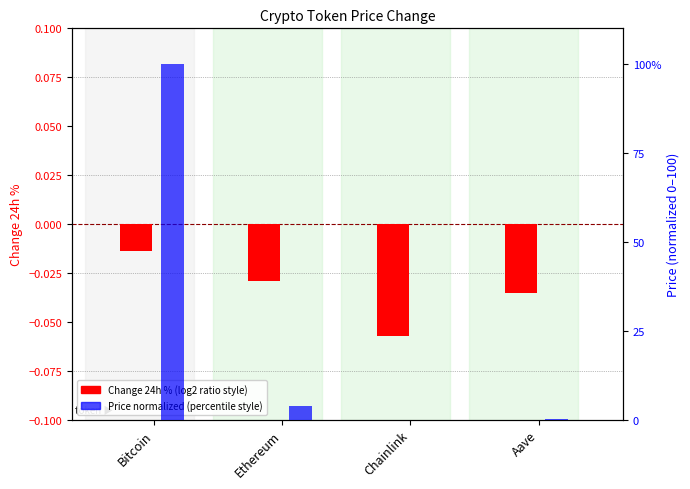

What is the sum of the Price (normalized) values at Chainlink and Bitcoin?

100.0